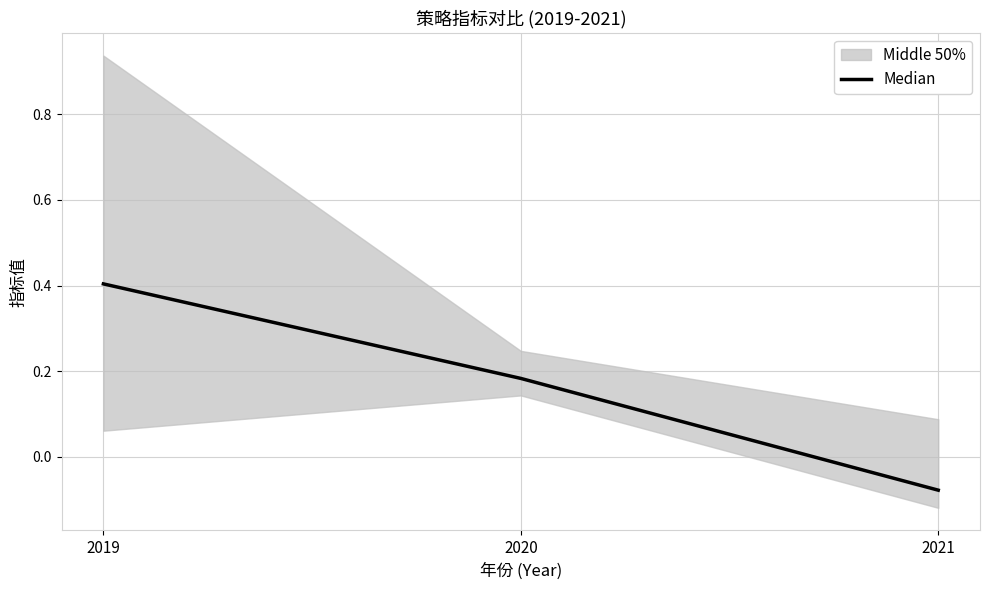

Which has a higher value, 2021 or 2019?

2019